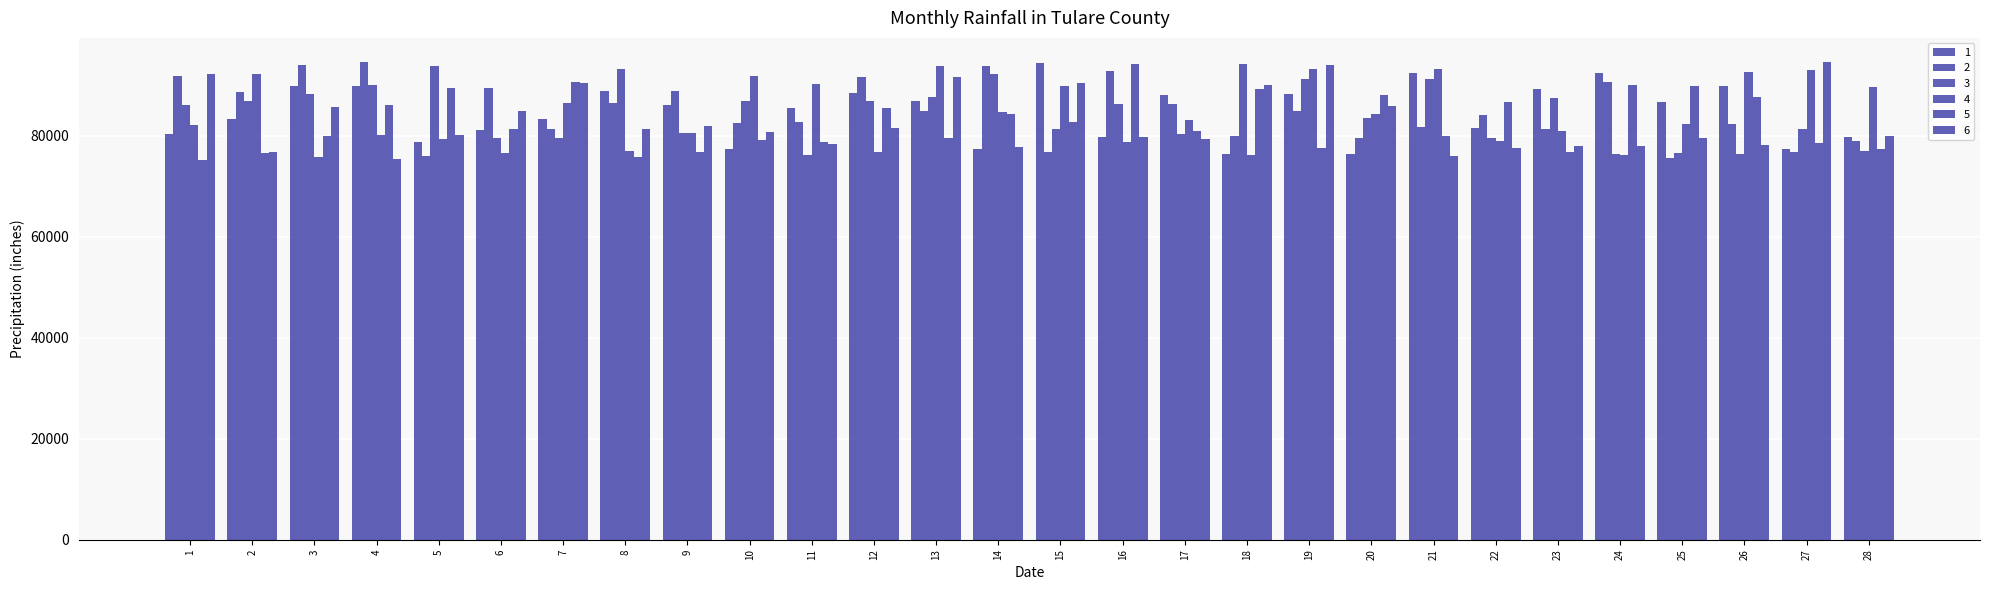

What is the difference between the highest and lowest values at 19?

16460.1